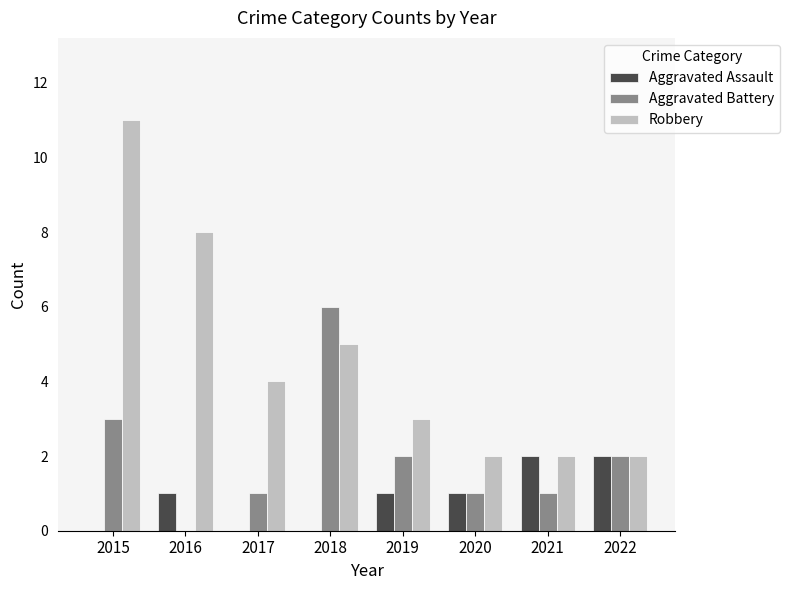

Which series has the widest spread of values?

Robbery